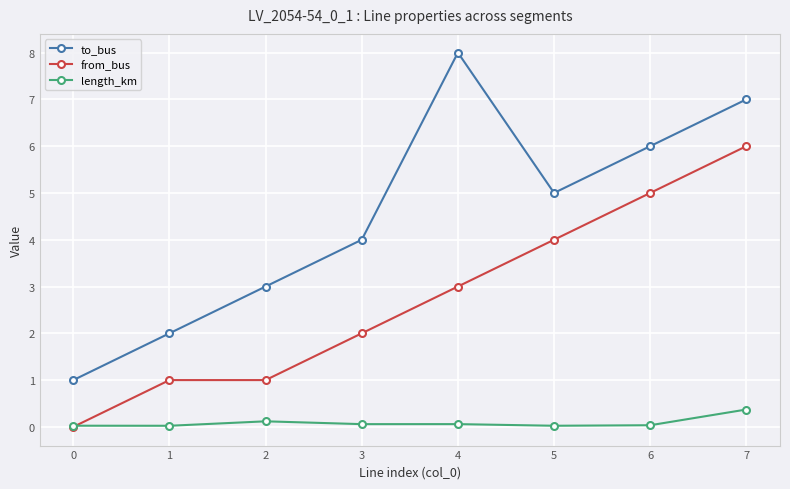

True or false: from_bus and to_bus intersect in this chart.

False